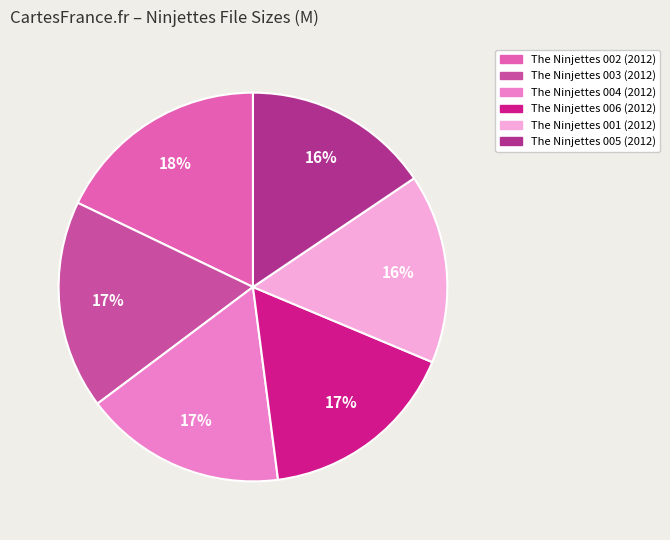

To the nearest percent, what is the average slice percentage?

17%